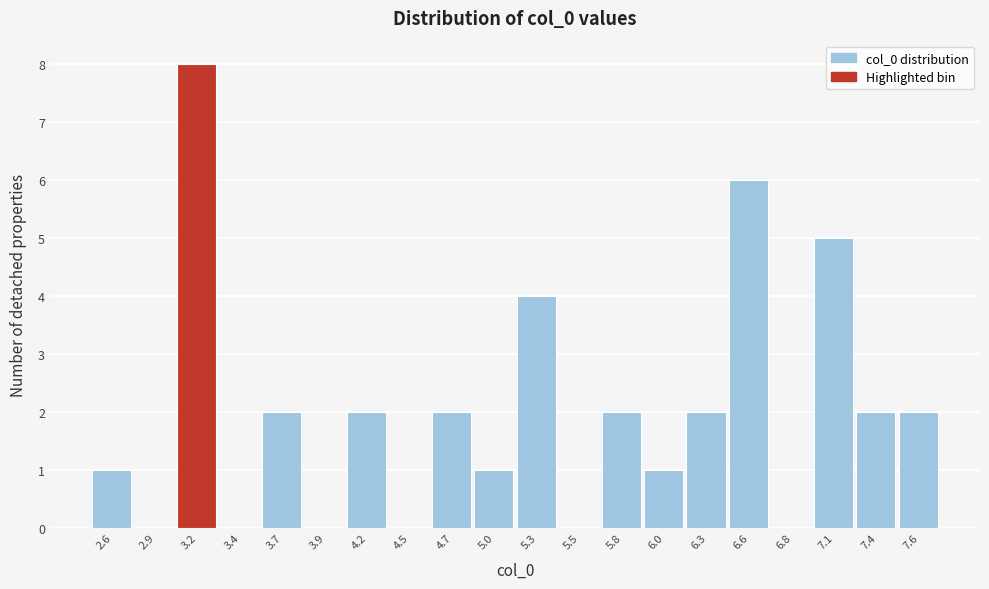

Reading right to left, transcribe all the data shown in this chart.

7.6=2	7.4=2	7.1=5	6.8=0	6.6=6	6.3=2	6.0=1	5.8=2	5.5=0	5.3=4	5.0=1	4.7=2	4.5=0	4.2=2	3.9=0	3.7=2	3.4=0	3.2=8	2.9=0	2.6=1